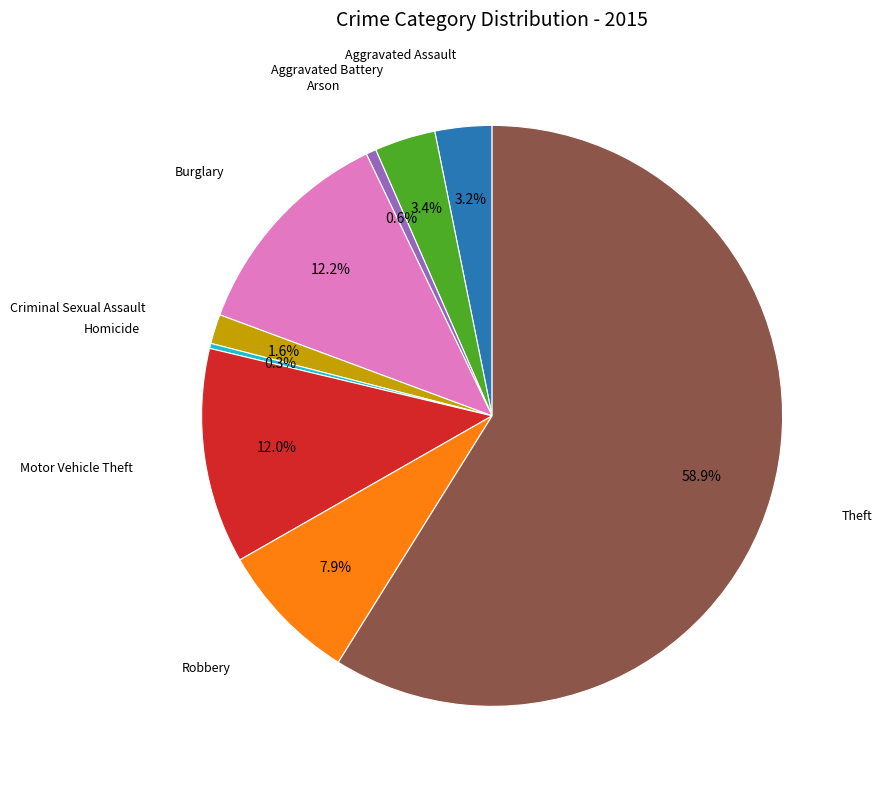

Is there any slice that represents more than half of the pie?

Yes